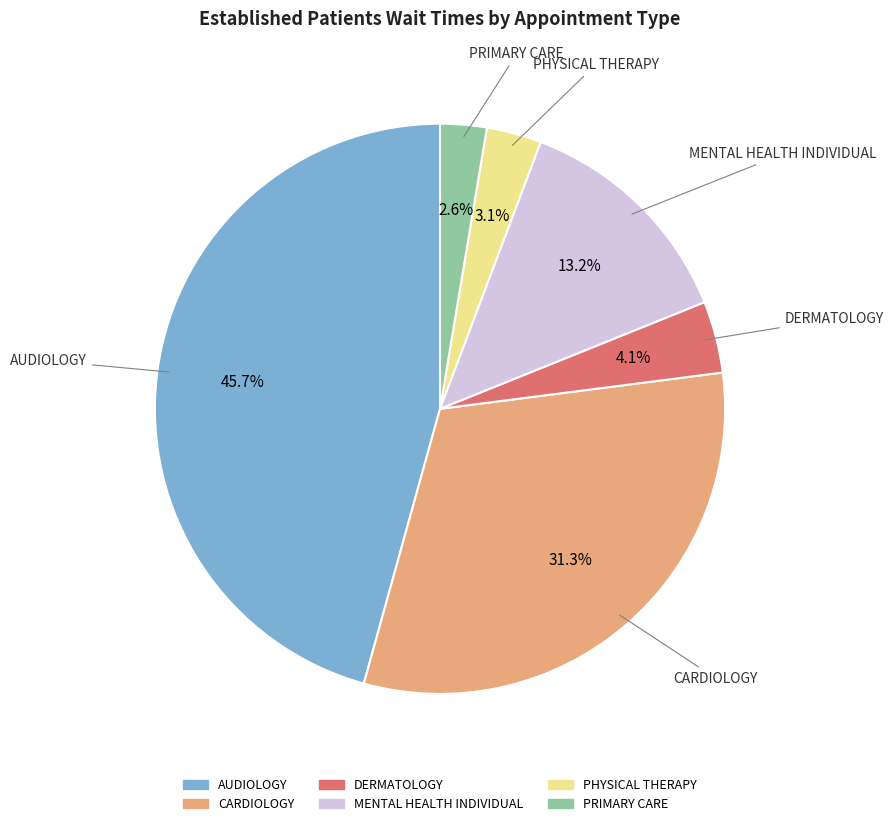

What is the largest slice in the pie chart?

AUDIOLOGY